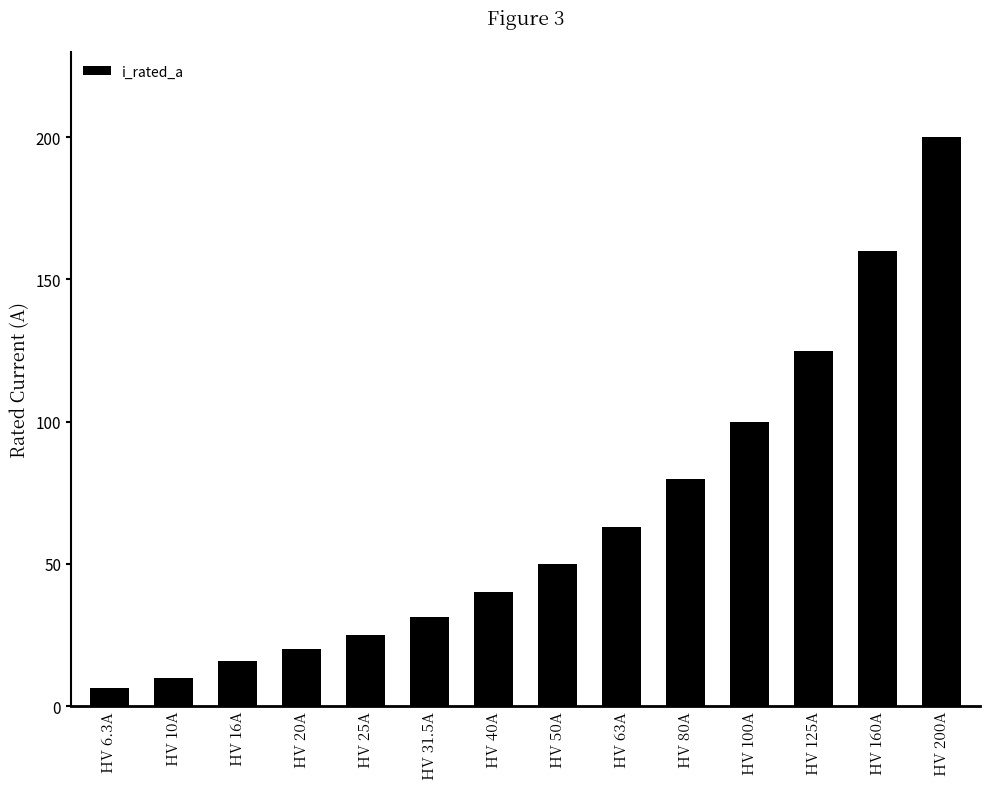

What is the difference between the maximum and minimum values?

193.7